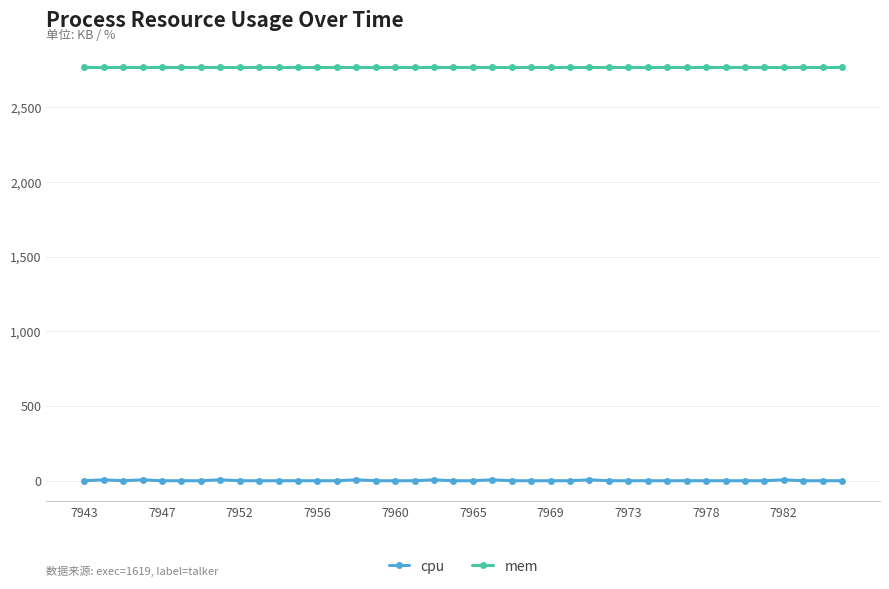

Rank the series by their maximum value, from highest to lowest.

mem, cpu